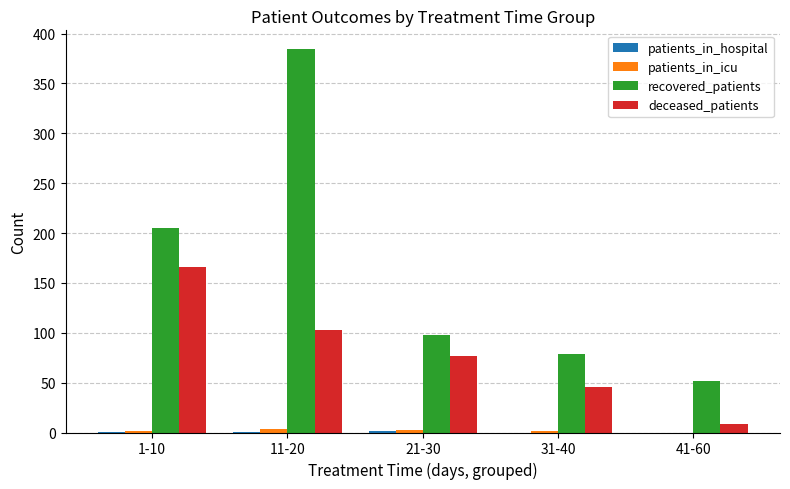

Are the bars horizontal?

No